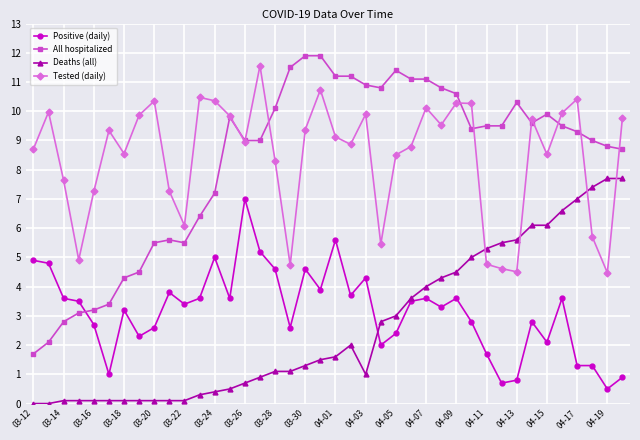

What is the average value of the Tested (daily) series?

8.4